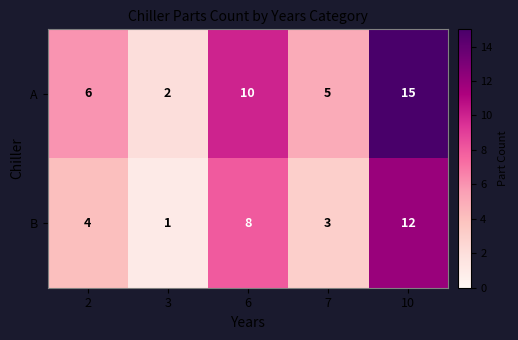

Is it true that B equals 12 at 10?

True